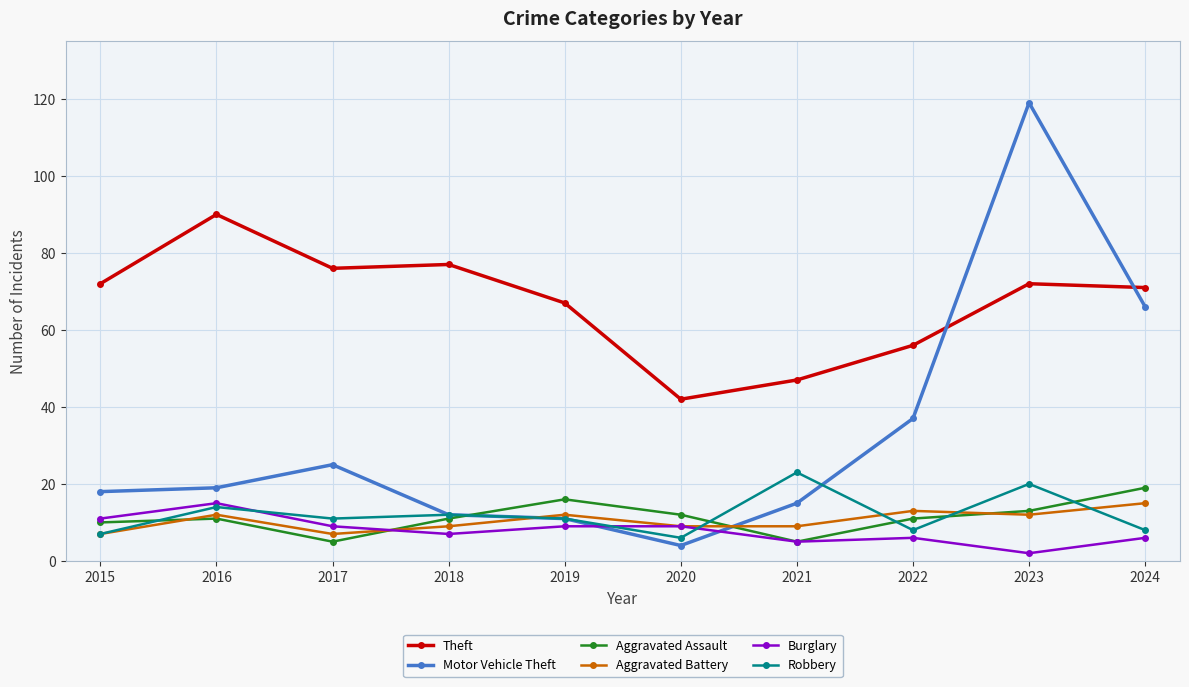

True or false: Burglary and Theft cross at least once.

False